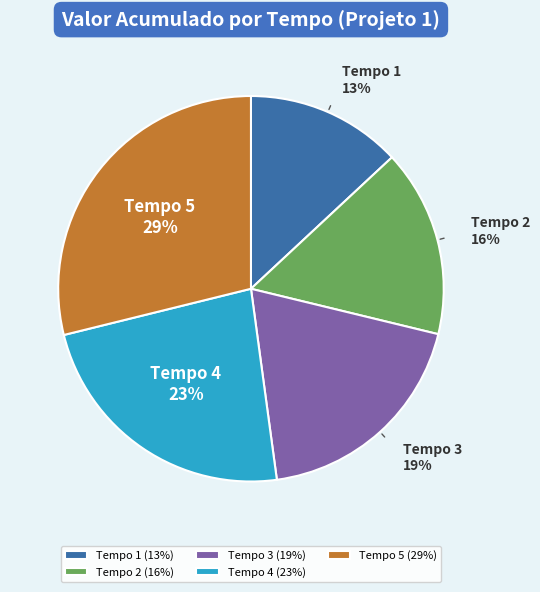

Is there any slice that represents more than half of the pie?

No